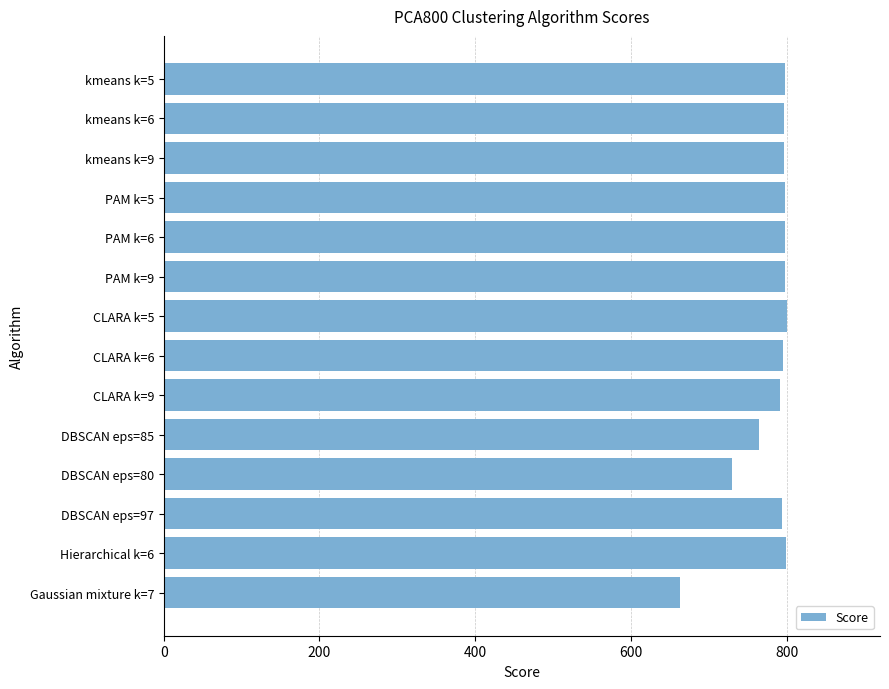

How many distinct data groups are displayed?

1